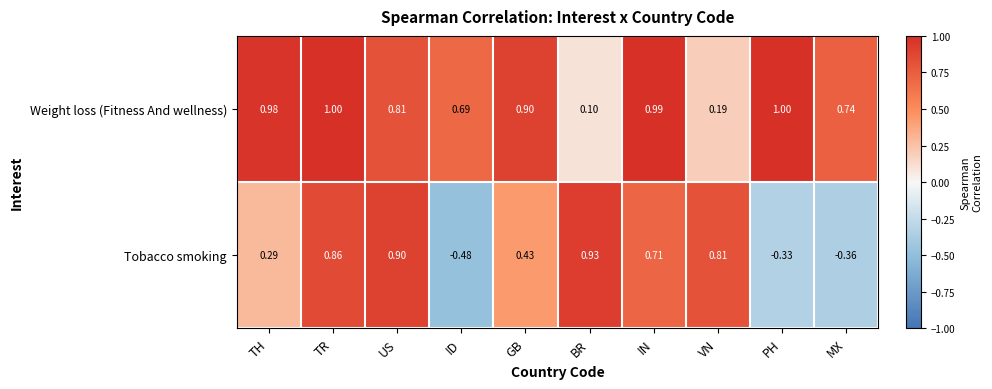

Which category has the highest value in the Tobacco smoking series?

BR